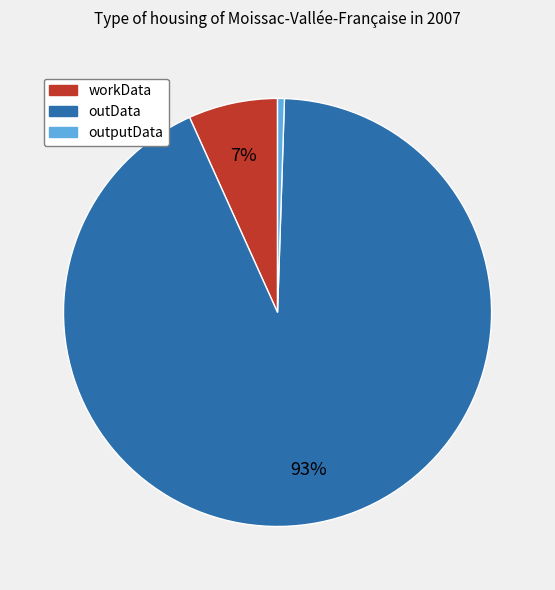

To the nearest percent, what is the average slice percentage?

33%